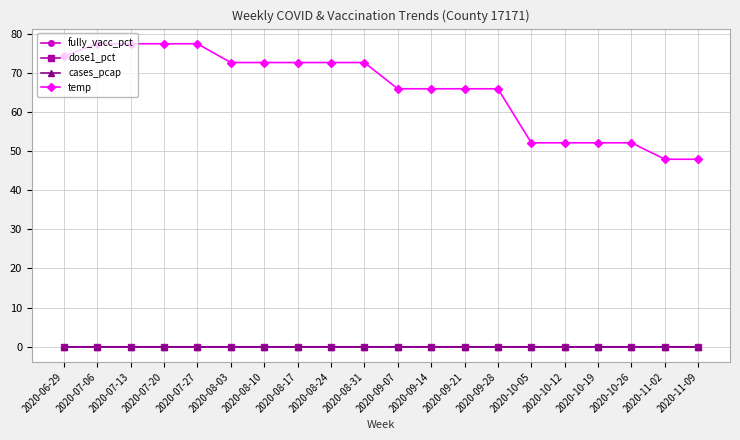

Reading right to left, list all the values displayed in this chart.

fully_vacc_pct: 0.0	0.0	0.0	0.0	0.0	0.0	0.0	0.0	0.0	0.0	0.0	0.0	0.0	0.0	0.0	0.0	0.0	0.0	0.0	0.0
dose1_pct: 0.0	0.0	0.0	0.0	0.0	0.0	0.0	0.0	0.0	0.0	0.0	0.0	0.0	0.0	0.0	0.0	0.0	0.0	0.0	0.0
cases_pcap: 0.0	0.0	0.0	0.0	0.0	0.0	0.0	0.0	0.0	0.0	0.0	0.0	0.0	0.0	0.0	0.0	0.0	0.0	0.0	0.0
temp: 47.9	47.9	52.1	52.1	52.1	52.1	65.9	65.9	65.9	65.9	72.6	72.6	72.6	72.6	72.6	77.4	77.4	77.4	77.4	74.2